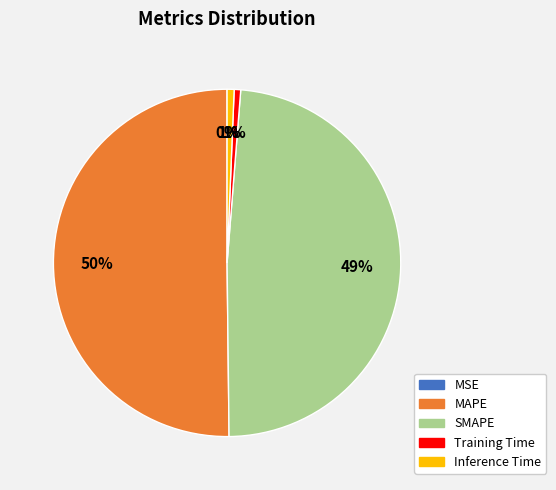

Is it true that Training Time is 1% of the pie?

True